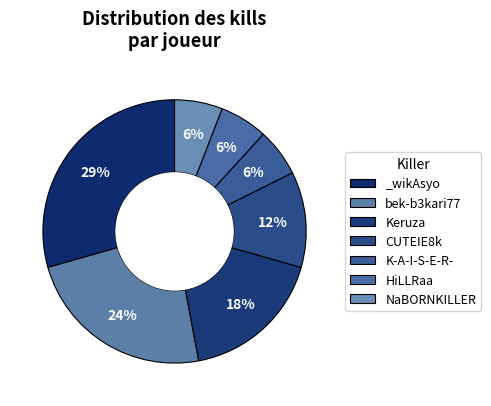

Which has a higher value, bek-b3kari77 or HiLLRaa?

bek-b3kari77